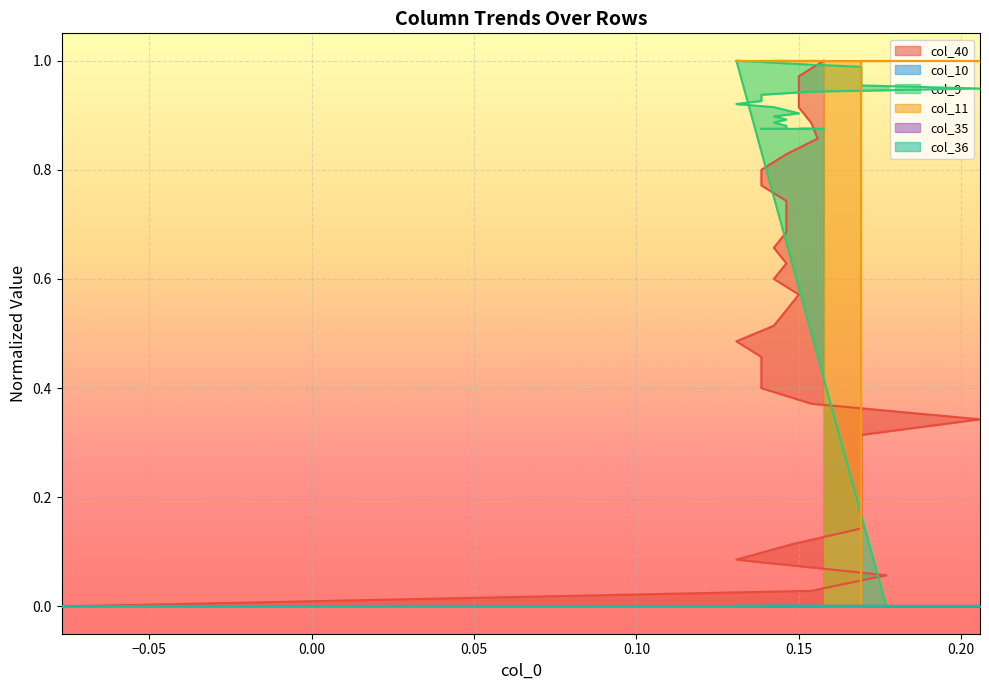

Which series ends up on top after the final intersection of col_11 and col_9?

col_11